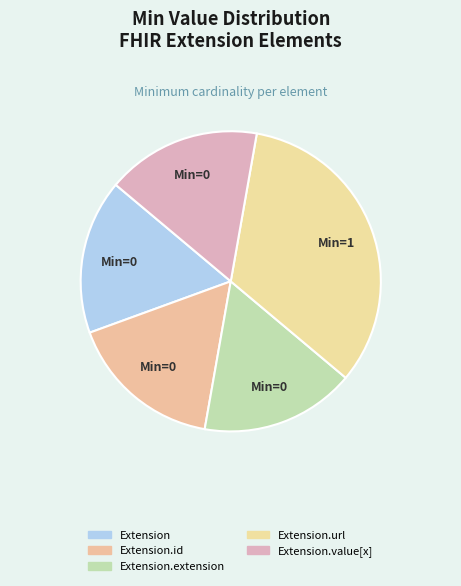

Count the number of slices in the pie.

5